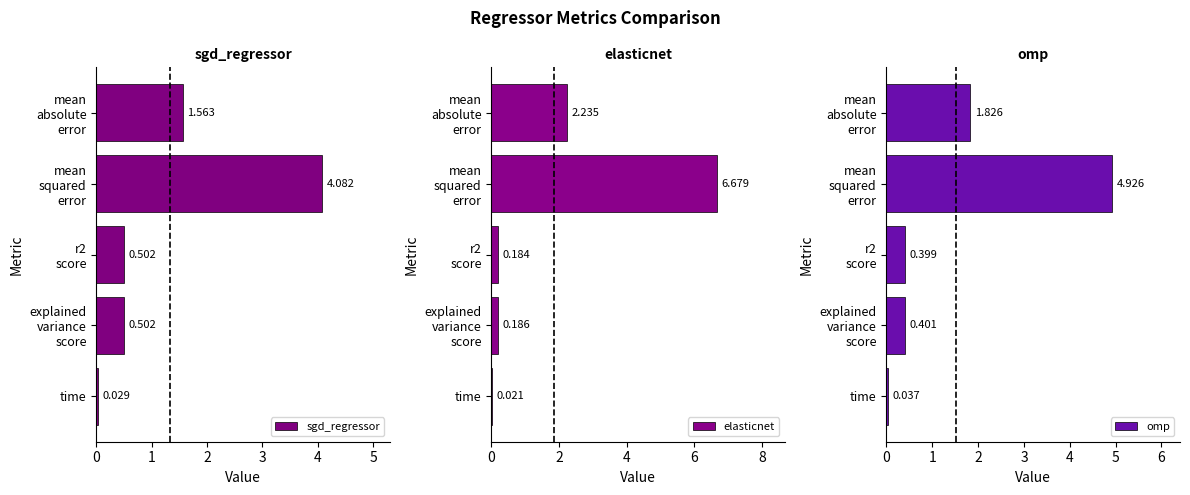

Which category has the lowest value in the sgd_regressor series?

time